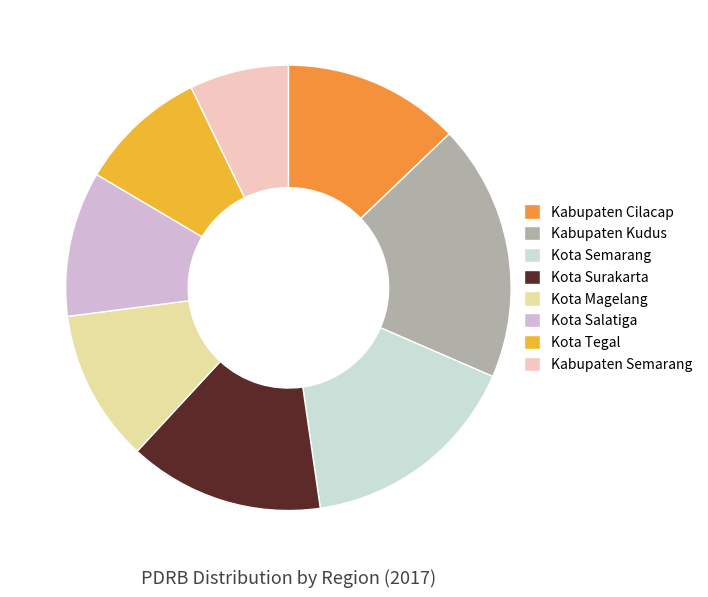

The Kota Tegal slice represents 21% of the pie. True or false?

False